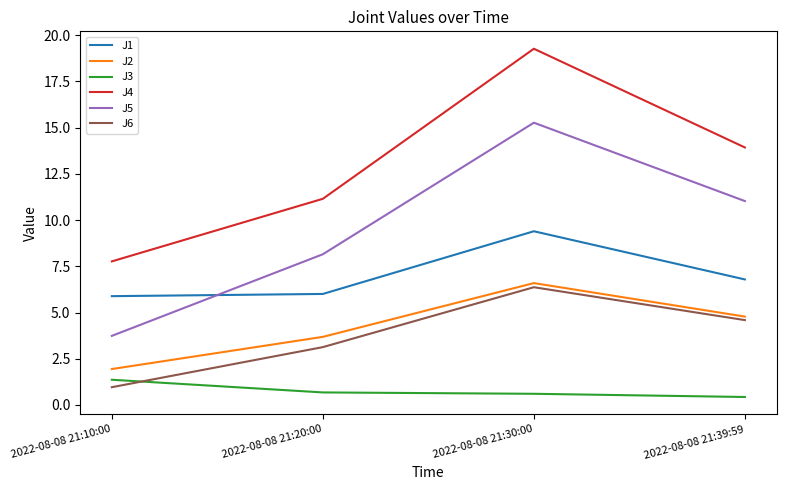

At which category is the sum across all series the highest?

2022-08-08 21:30:00